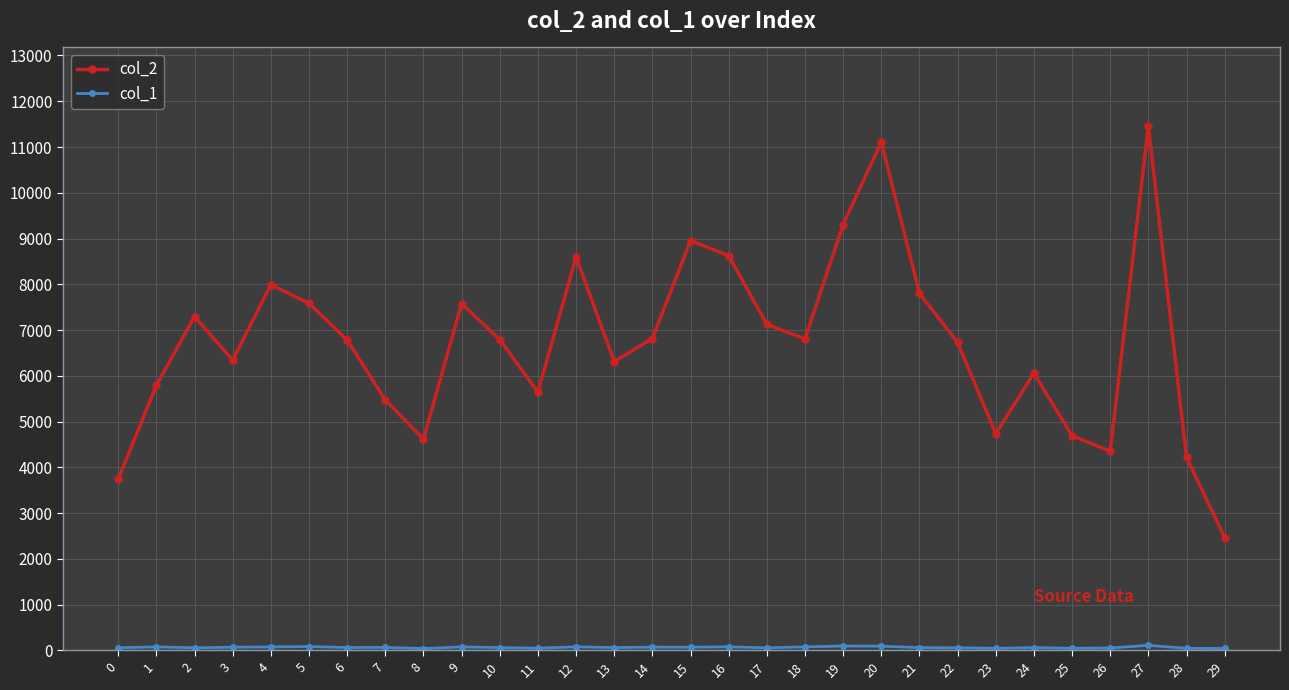

Which series has the largest range (max minus min)?

col_2